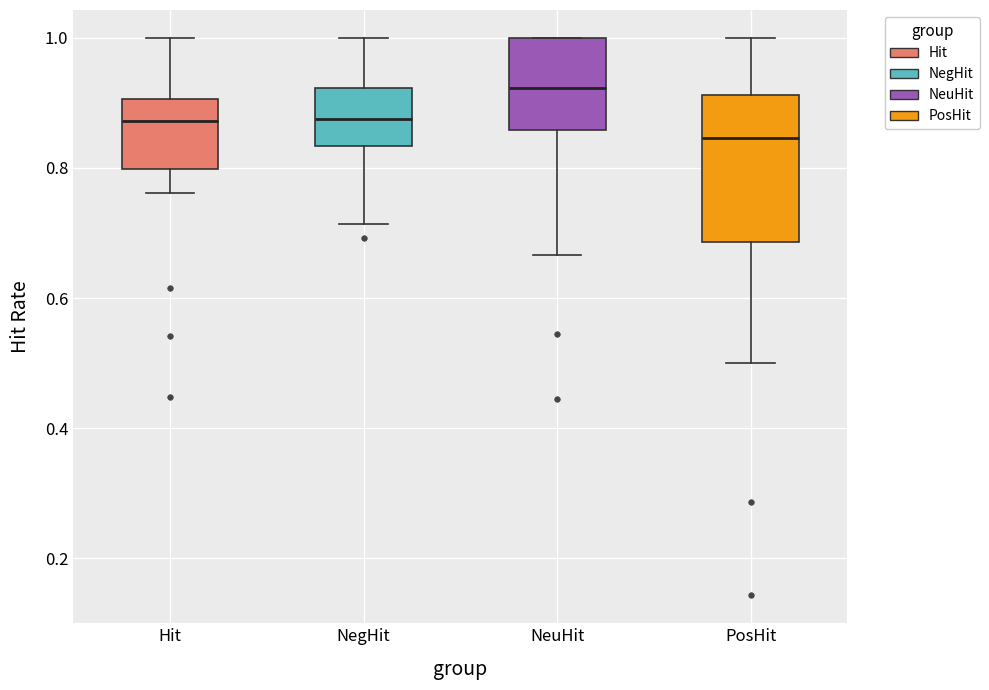

Which box's median line is the highest?

NeuHit